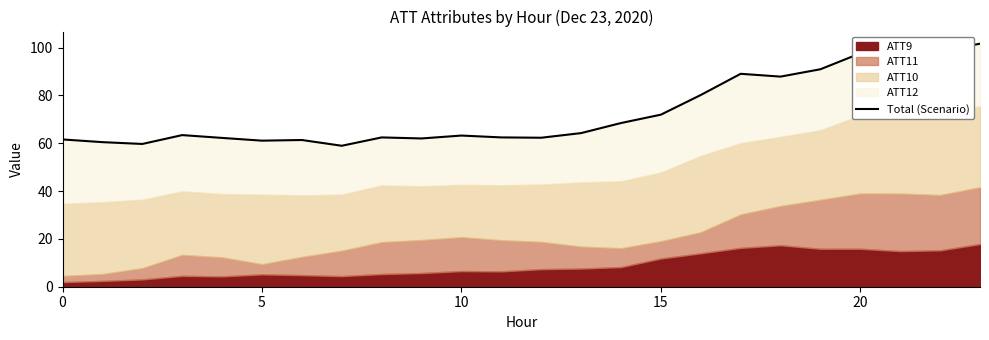

What is the value of the 3rd point from the left?

59.7